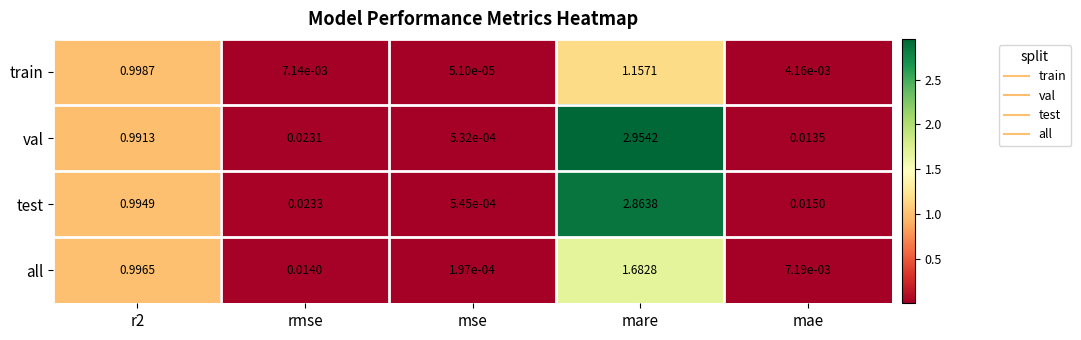

Rank the series by their maximum value, from highest to lowest.

val, test, all, train